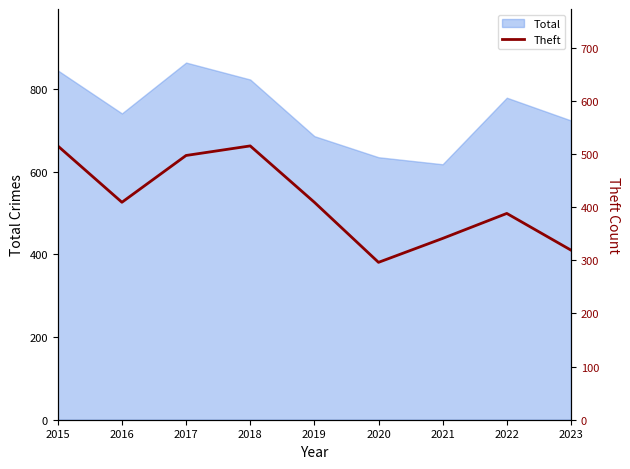

The value of Total at 2018 is 391. True or false?

False